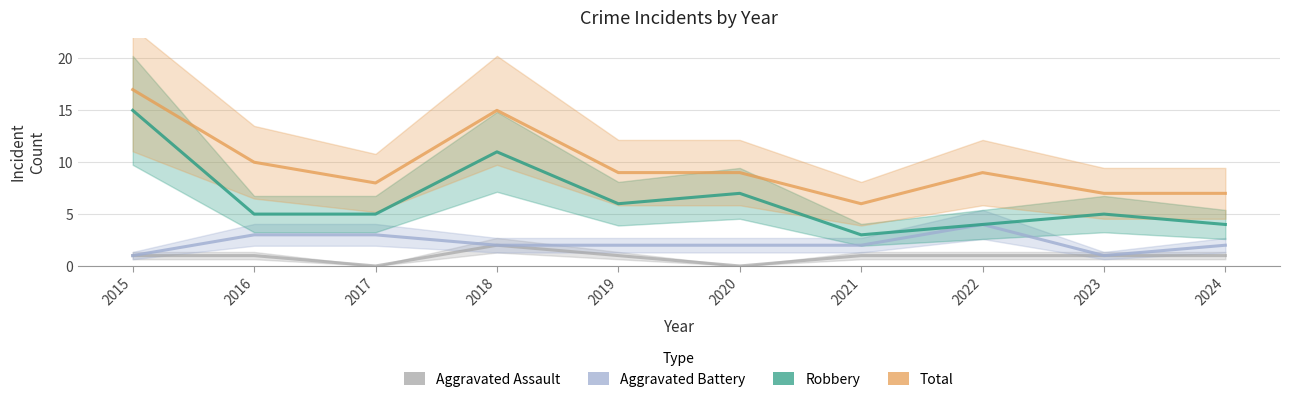

Reading left to right, list all the values displayed in this chart.

Aggravated Assault: 2015=1	2016=1	2017=0	2018=2	2019=1	2020=0	2021=1	2022=1	2023=1	2024=1
Aggravated Battery: 2015=1	2016=3	2017=3	2018=2	2019=2	2020=2	2021=2	2022=4	2023=1	2024=2
Robbery: 2015=15	2016=5	2017=5	2018=11	2019=6	2020=7	2021=3	2022=4	2023=5	2024=4
Total: 2015=17	2016=10	2017=8	2018=15	2019=9	2020=9	2021=6	2022=9	2023=7	2024=7